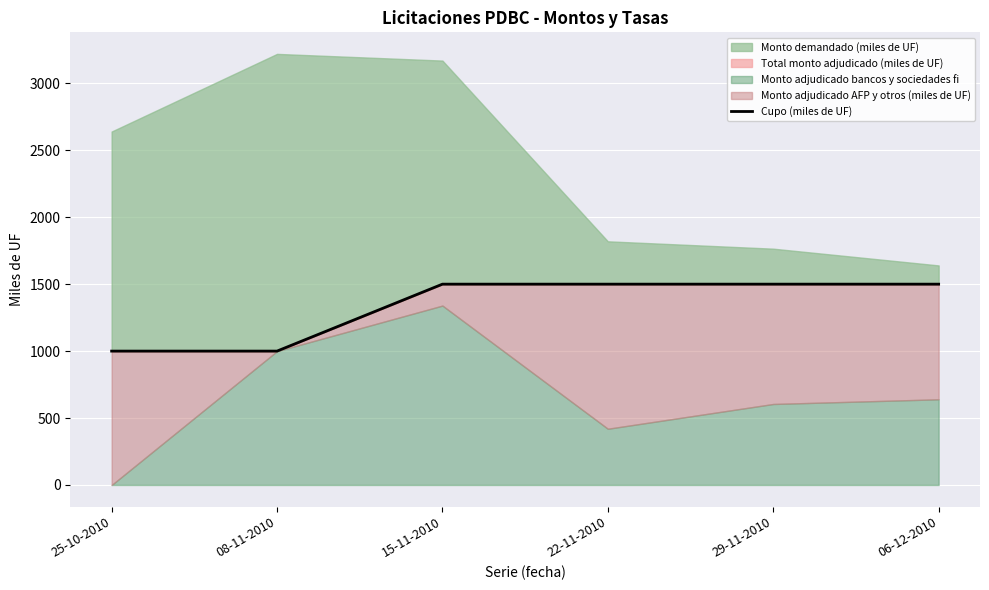

What position from the left is 15-11-2010?

3